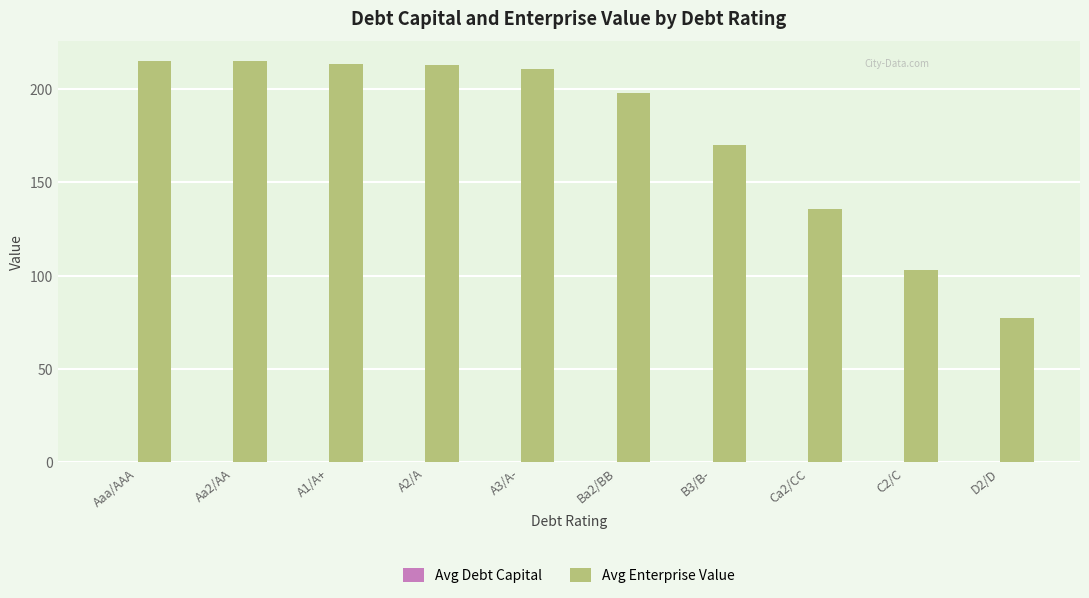

What is the sum of all Avg Enterprise Value values?

1749.0